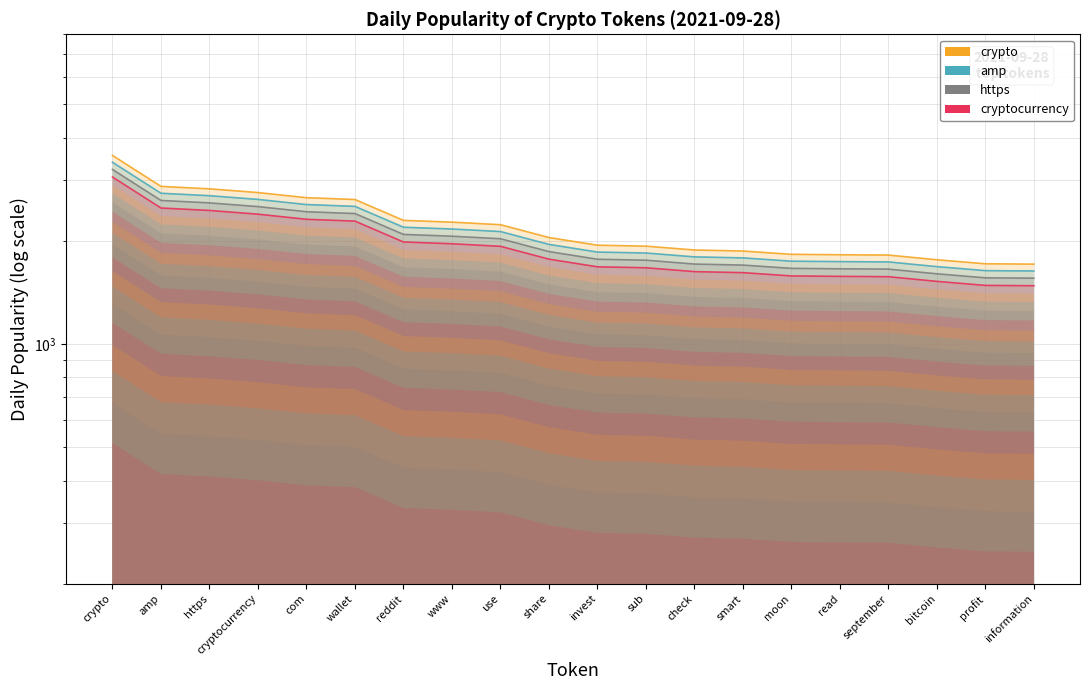

At which label is amp closest to 2510?

wallet